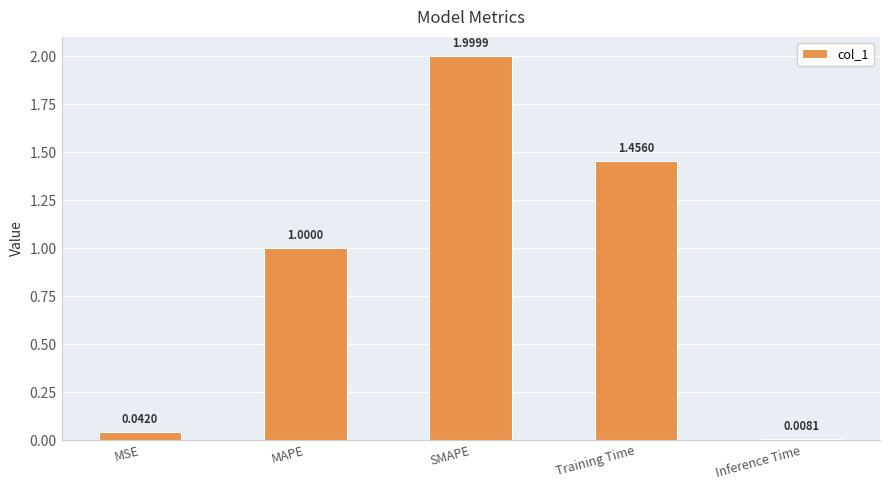

Rank the categories by value from highest to lowest.

SMAPE, Training Time, MAPE, MSE, Inference Time